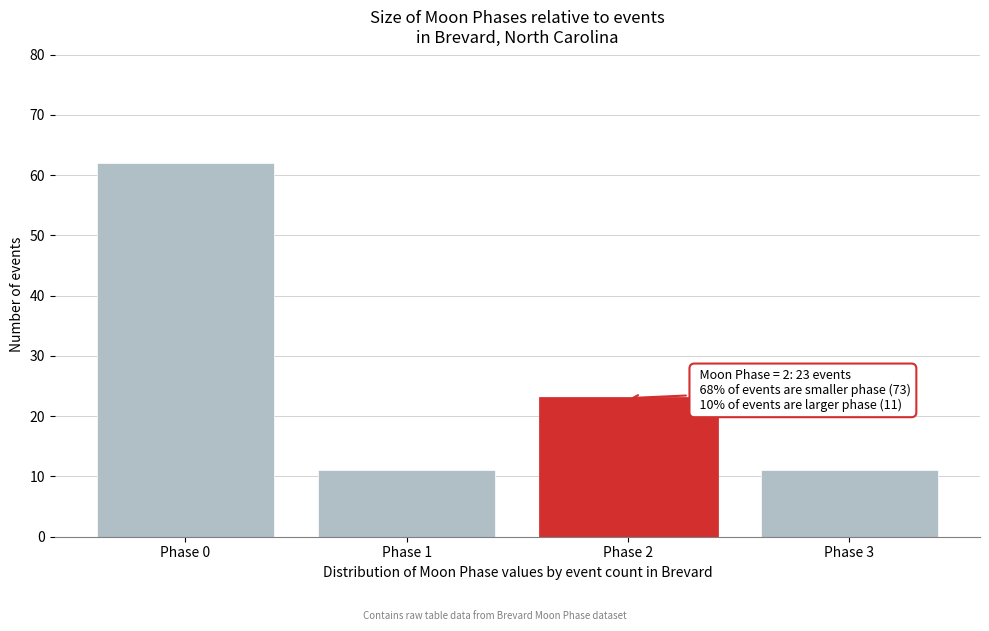

Reading right to left, transcribe all the data shown in this chart.

Phase 3=11	Phase 2=23	Phase 1=11	Phase 0=62